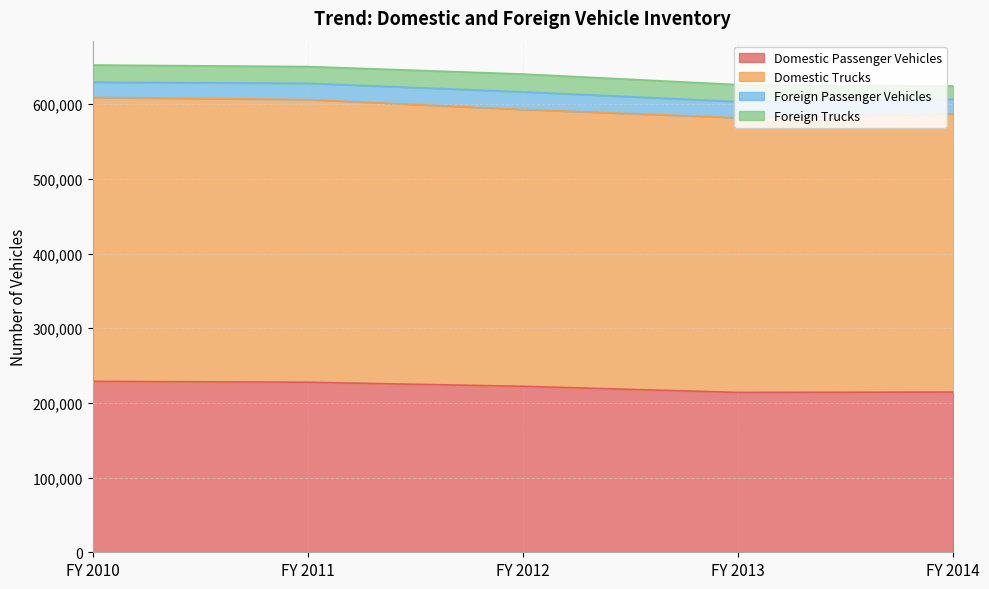

Reading left to right, list all the values displayed in this chart.

Domestic Passenger Vehicles: FY 2010=228915	FY 2011=227689	FY 2012=222261	FY 2013=214074	FY 2014=214562
Domestic Trucks: FY 2010=380209	FY 2011=378612	FY 2012=370765	FY 2013=367902	FY 2014=372435
Foreign Passenger Vehicles: FY 2010=20444	FY 2011=21708	FY 2012=23539	FY 2013=21550	FY 2014=19776
Foreign Trucks: FY 2010=22920	FY 2011=22426	FY 2012=23826	FY 2013=22673	FY 2014=17647